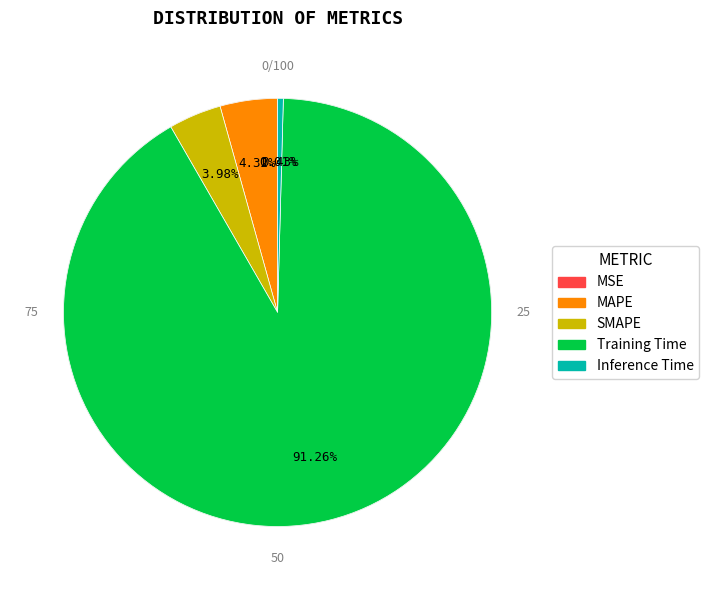

Is there a majority slice in this chart?

Yes